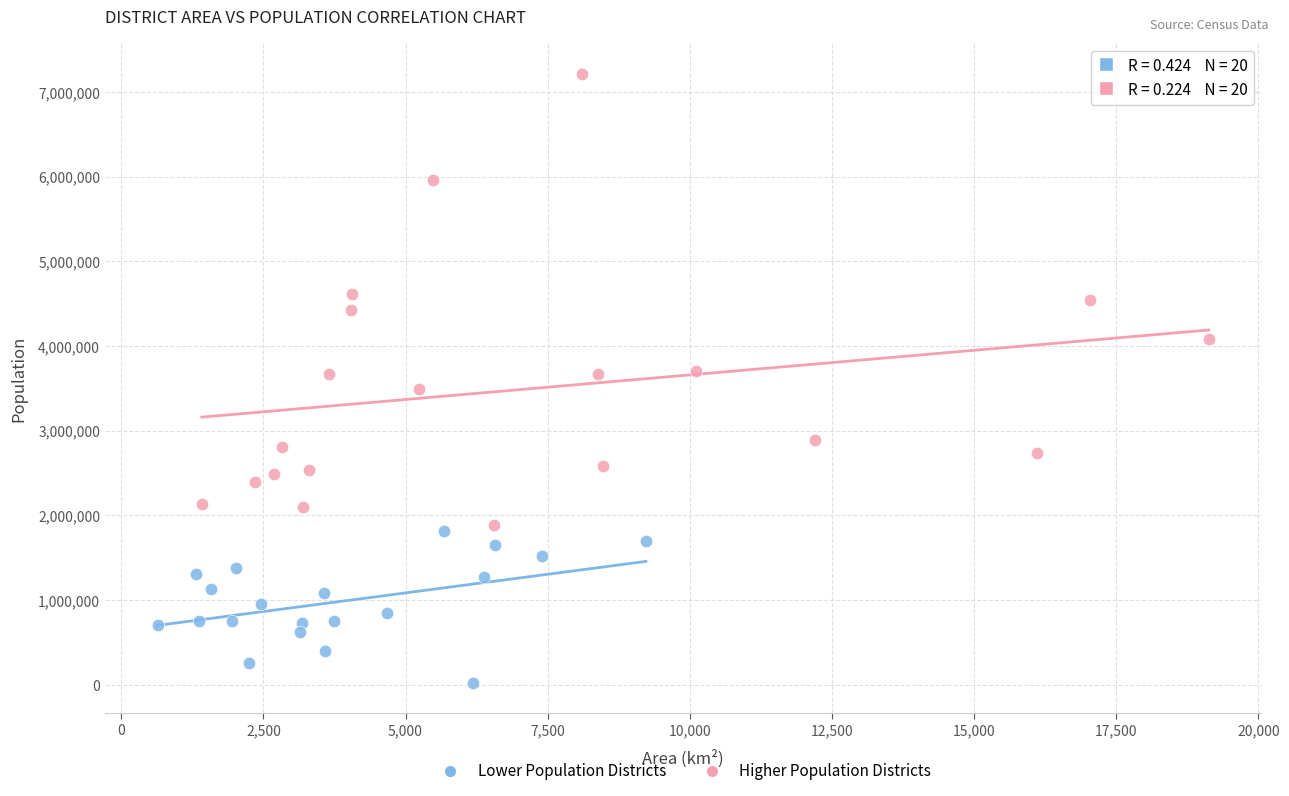

What are all the series names shown in the legend?

Lower Population Districts, Higher Population Districts